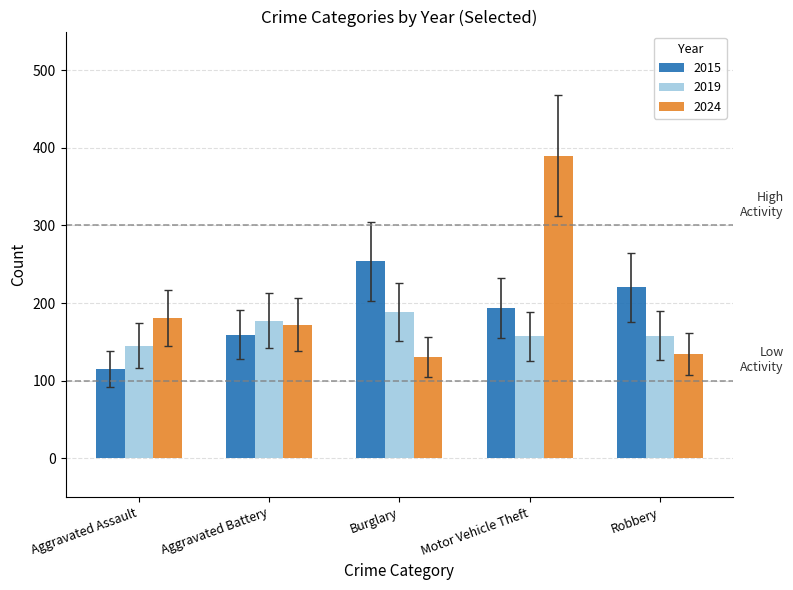

Rank the series by their maximum value, from highest to lowest.

2024, 2015, 2019